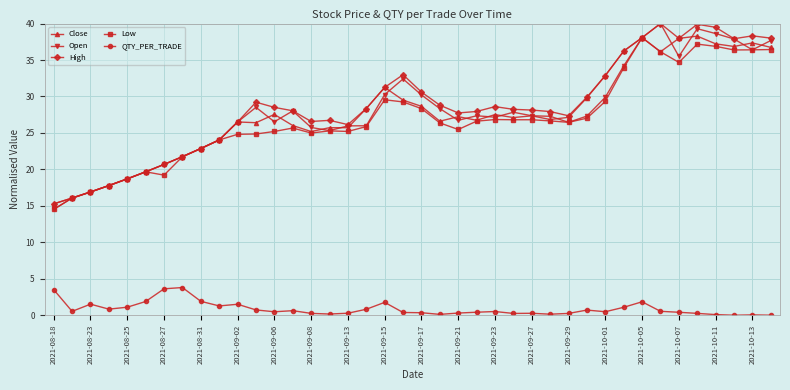

True or false: Low and QTY_PER_TRADE cross at least once.

False